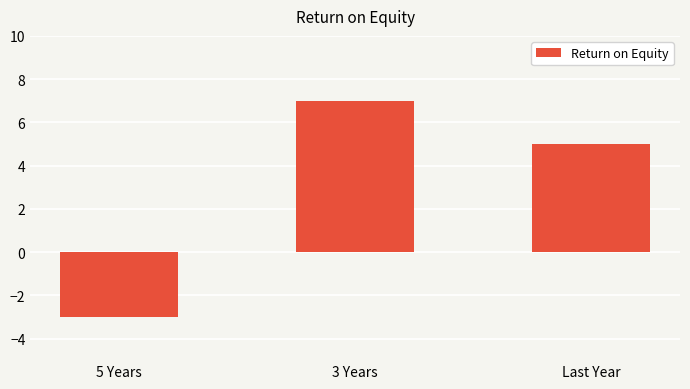

What is the difference between the maximum and second lowest values?

2